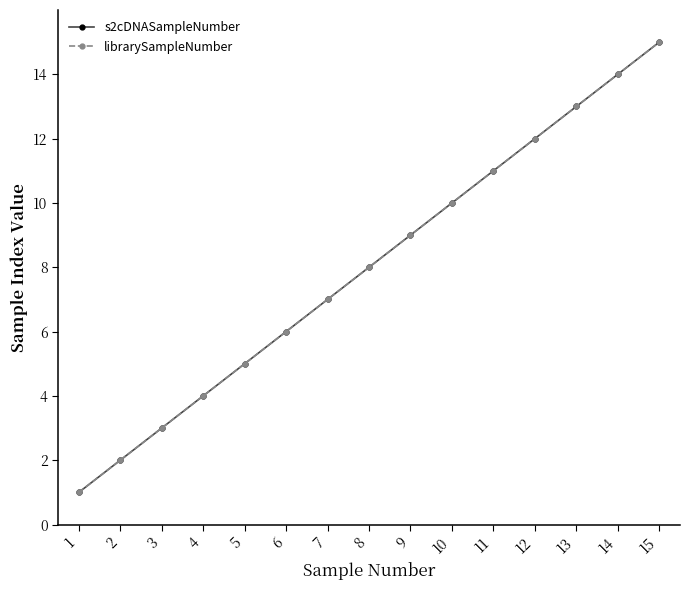

What is the total value across all series at 3?

6